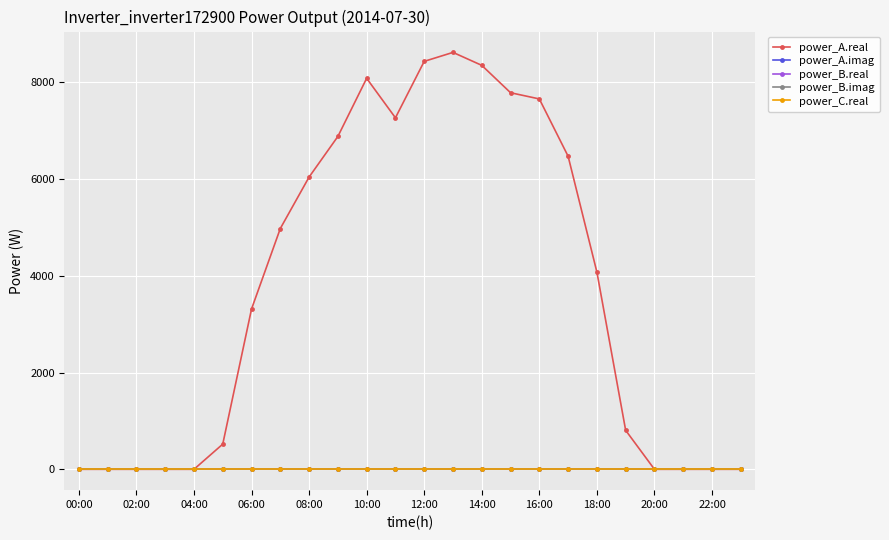

Does the chart display data point markers on the line(s)?

Yes